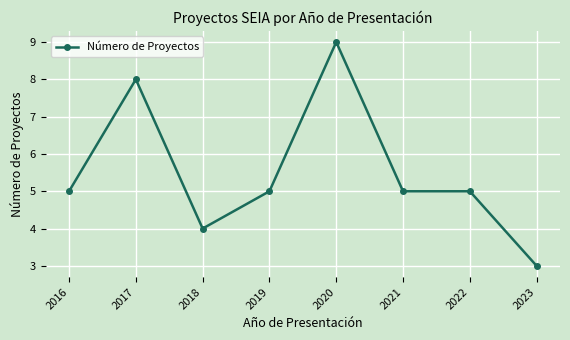

Approximately how many times larger is the value at 2017 compared to 2016?

1.6